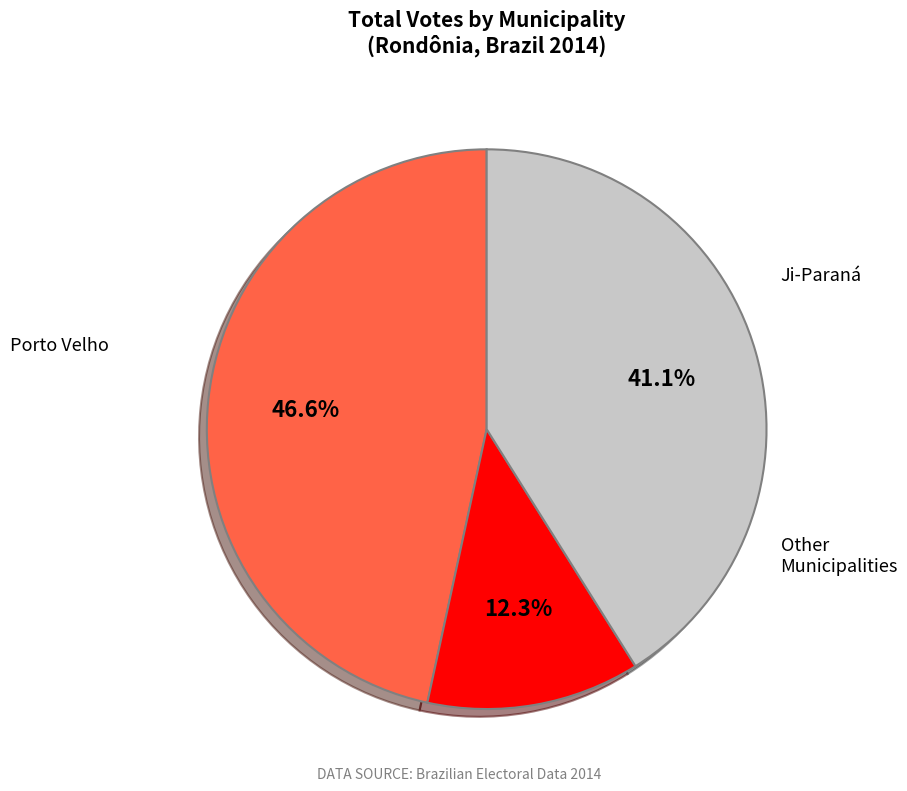

How many slices are in this pie chart?

3